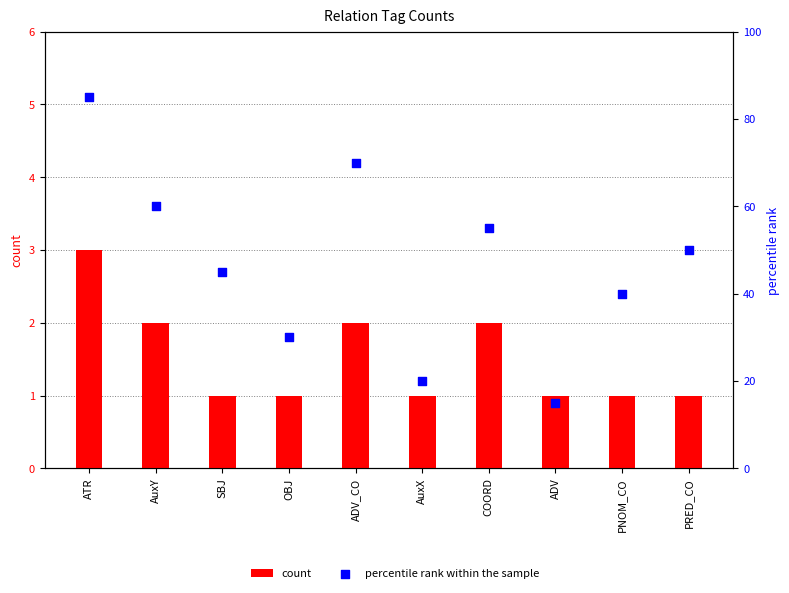

Is the value of percentile rank within the sample at ADV_CO greater than the value of count at ATR?

Yes